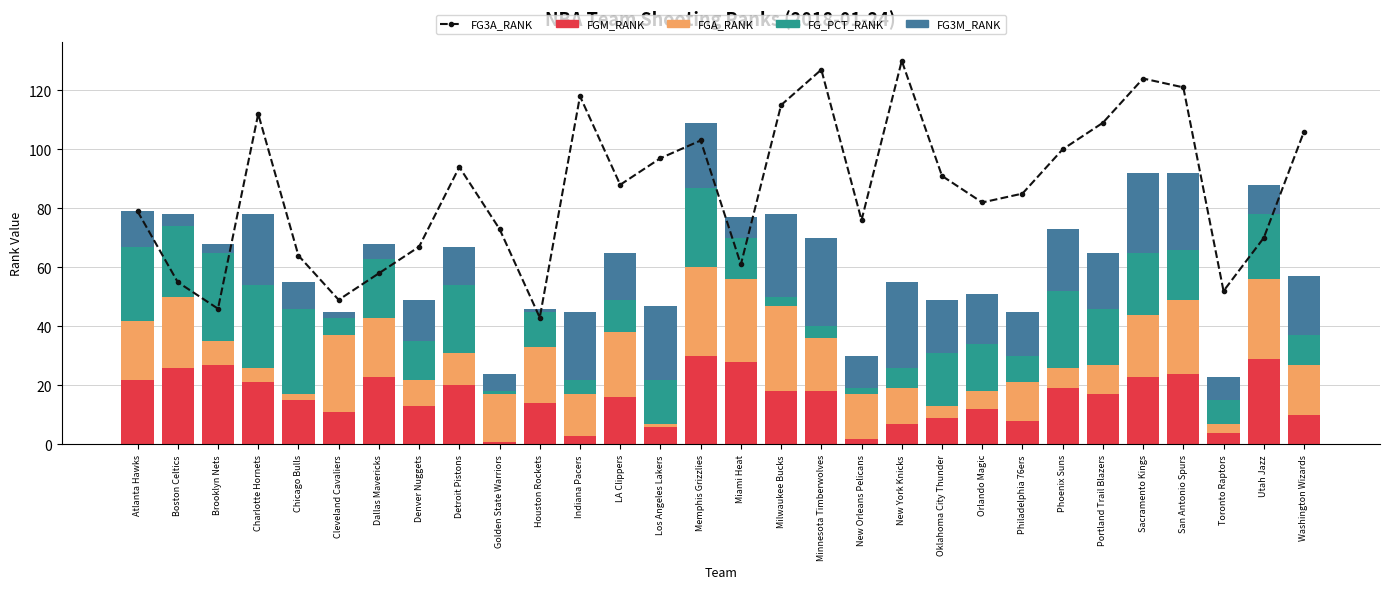

Which series changed the most between Detroit Pistons and New York Knicks?

FG3A_RANK